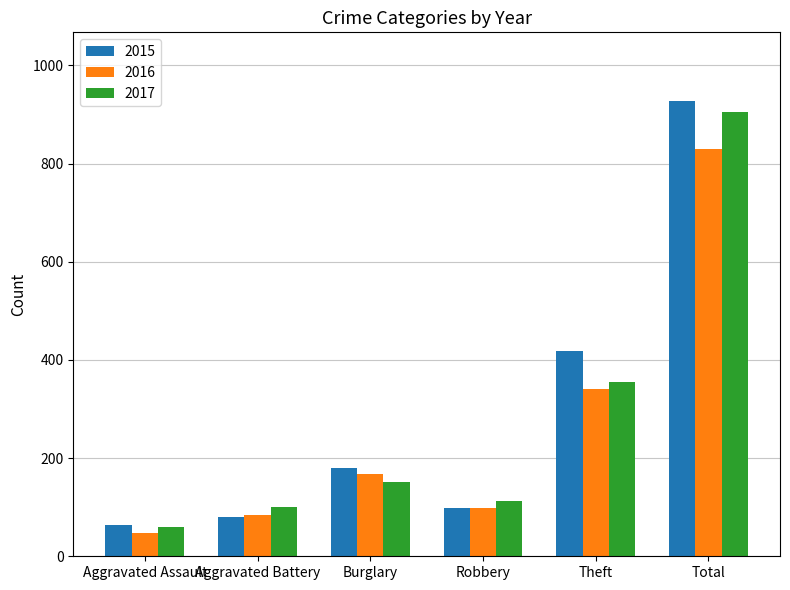

What are all the series names shown in the legend?

2015, 2016, 2017